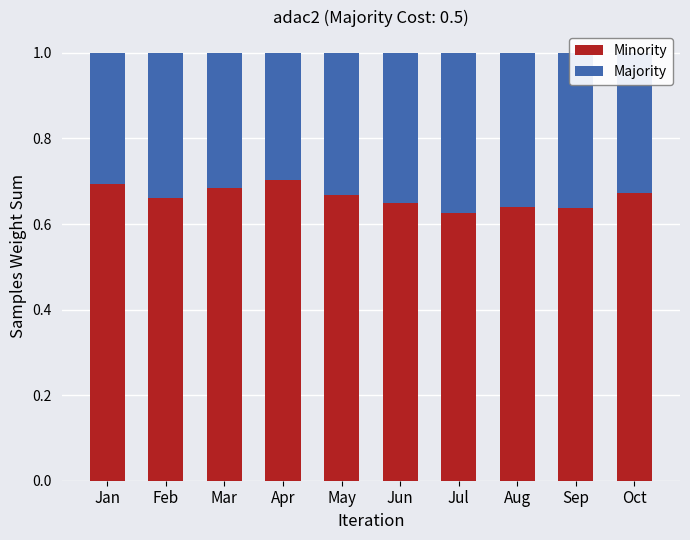

What is the total value across all series at May?

1.0